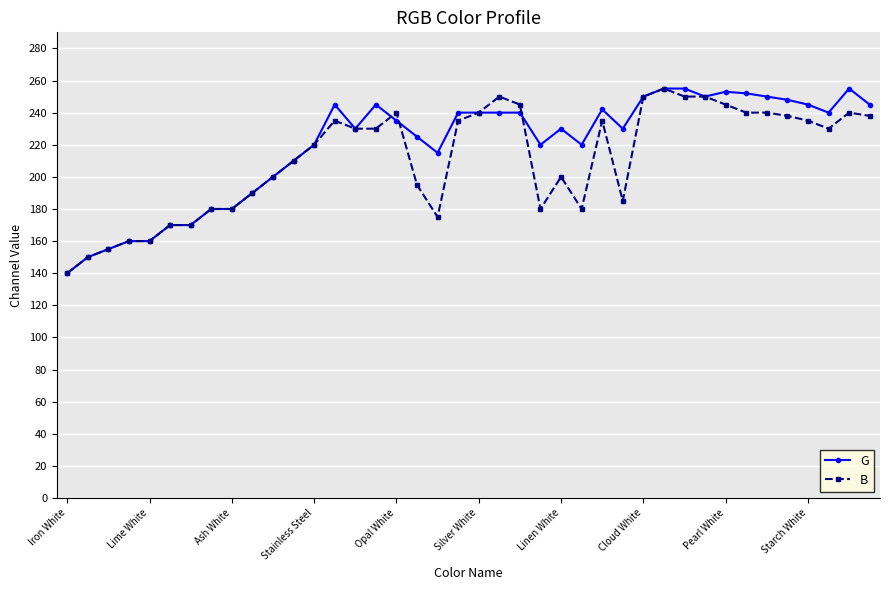

What is the value of the G point at the 18th from the left?

225